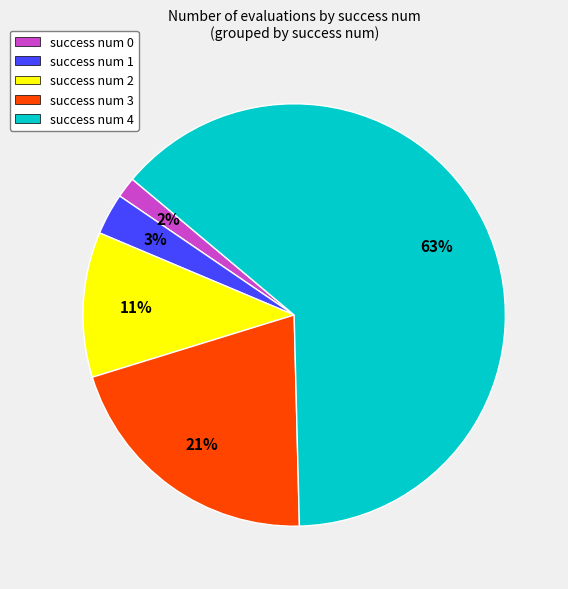

How many slices are in this pie chart?

5